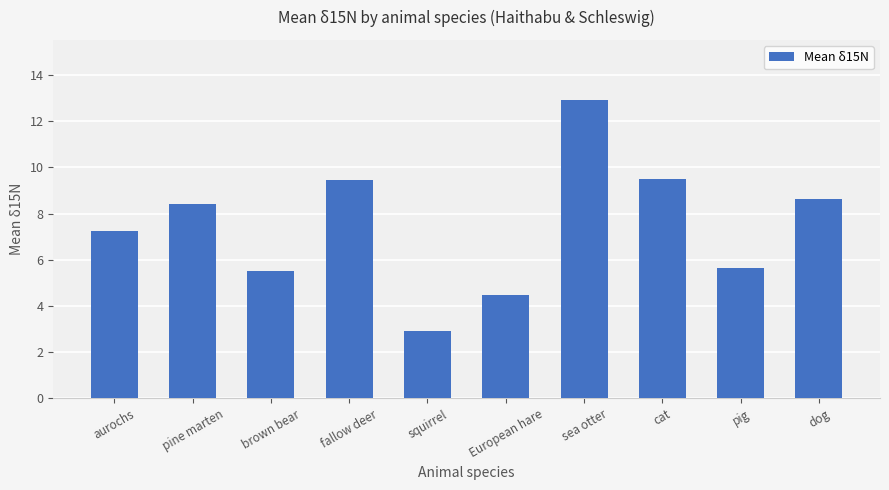

What is the difference between the maximum and second lowest values?

8.5